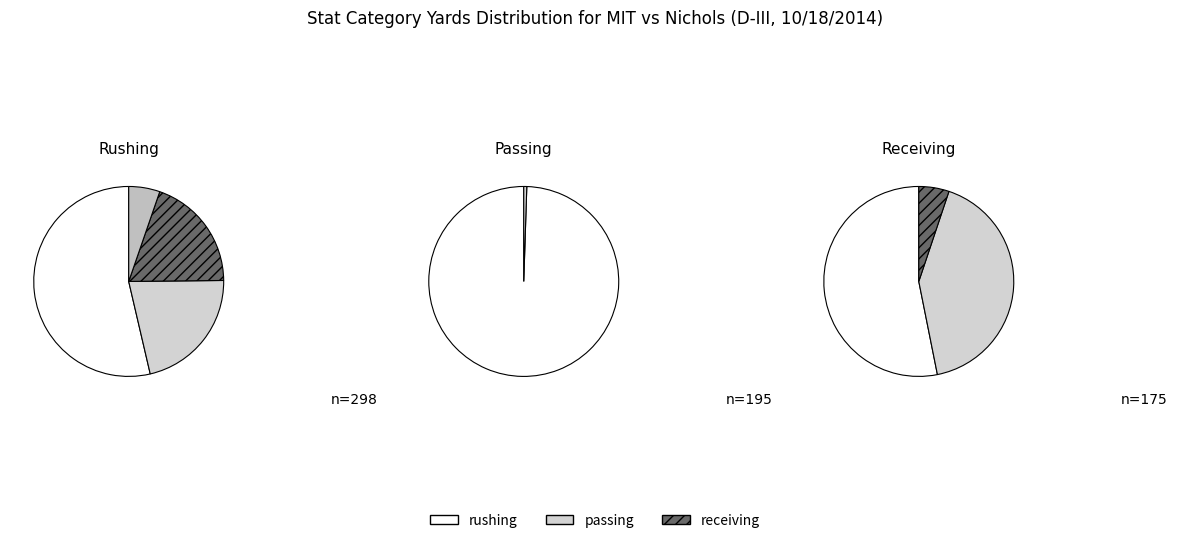

What is the change in value from RUSHING to PASSING?

-12